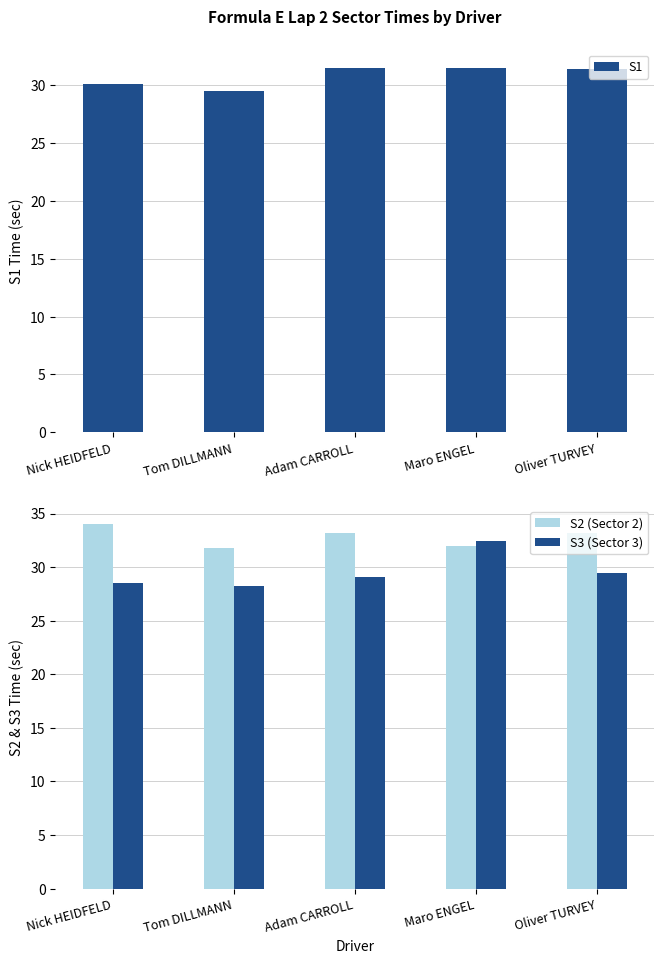

How many data points does each series have?

5